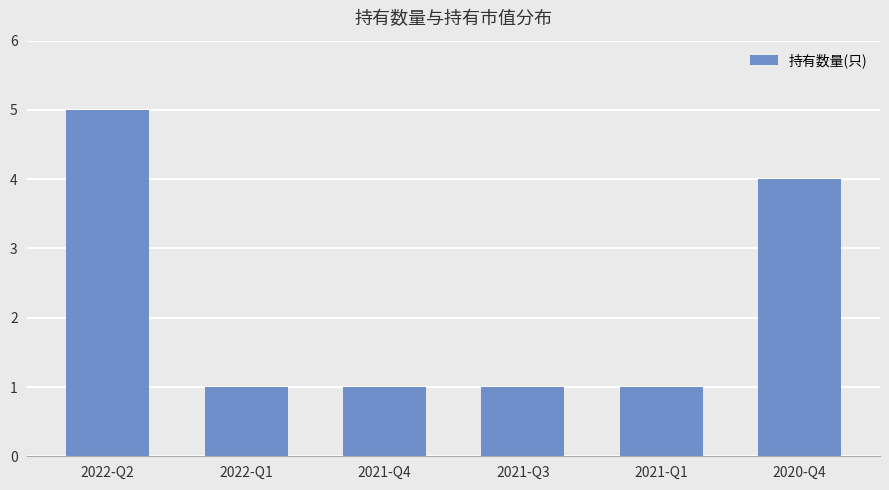

What is the difference between the maximum and minimum values?

4